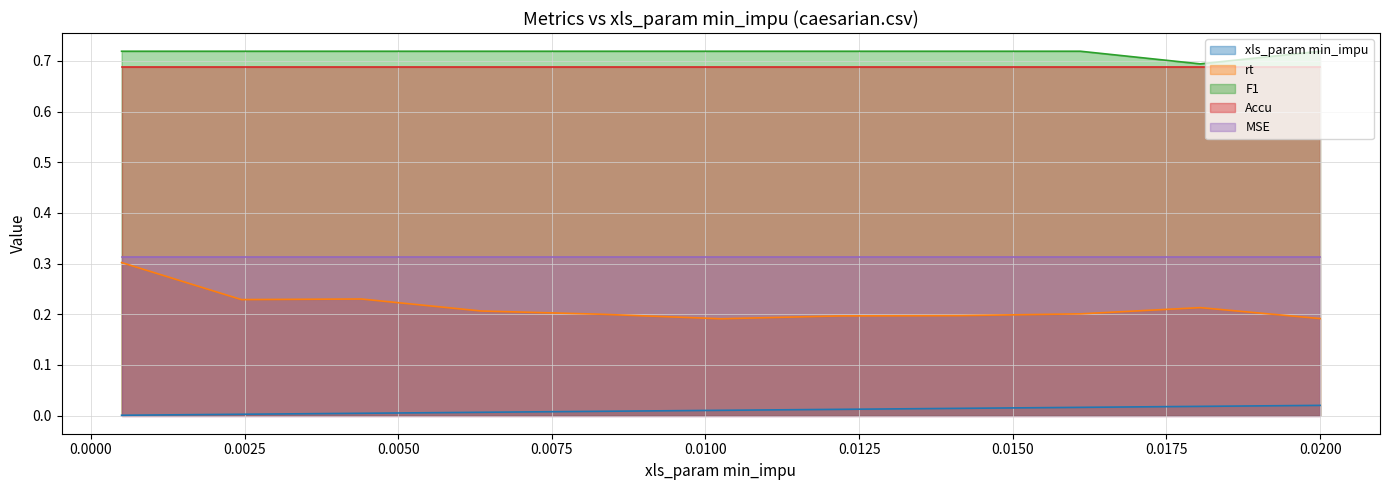

True or false: MSE and F1 intersect in this chart.

False